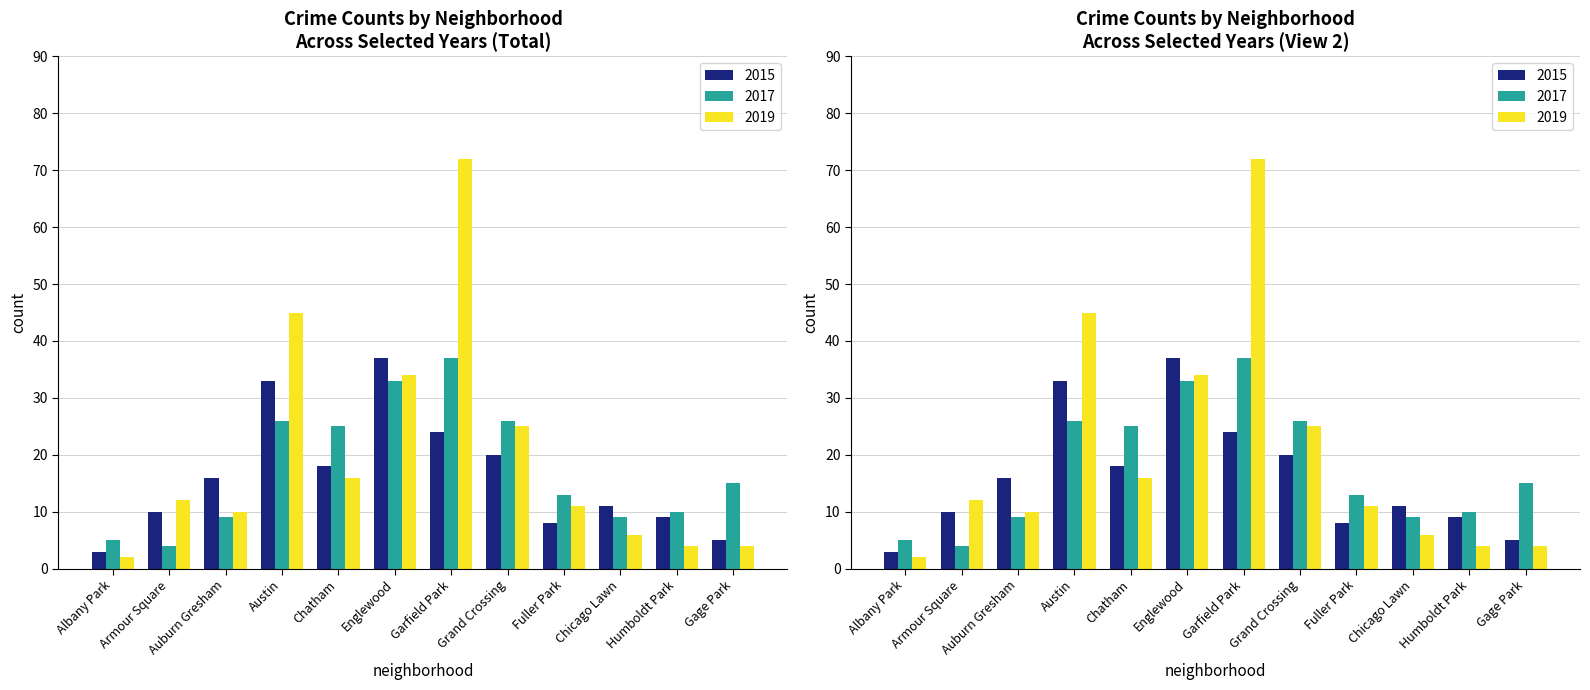

Does the chart contain stacked bars?

No